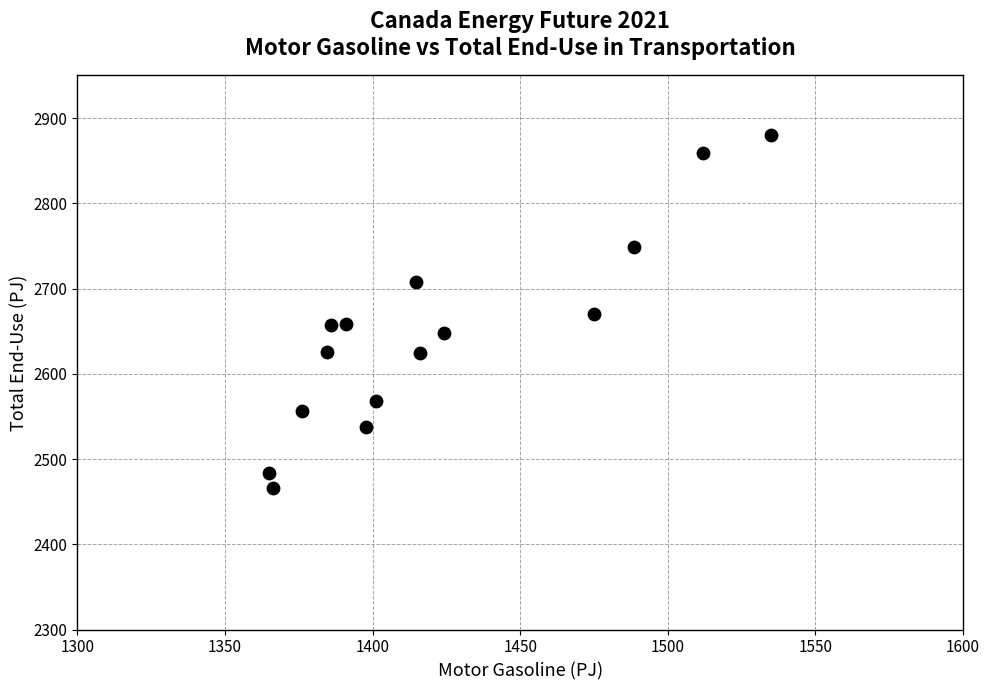

What is the range of X values (max minus min)?

170.0